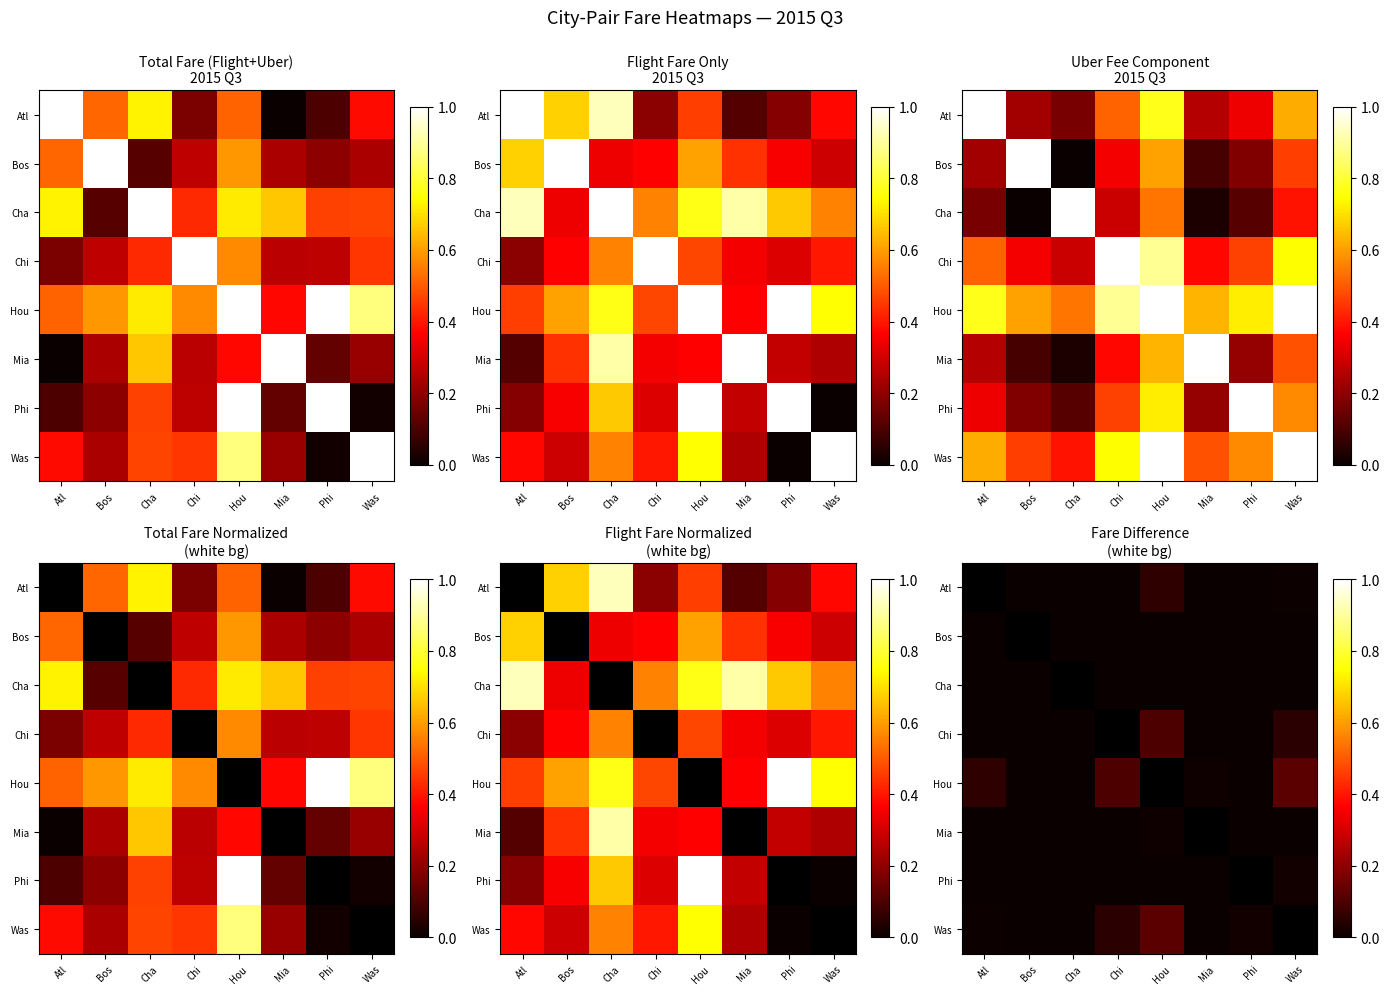

The Cha series shows 0.0 at Atl. True or false?

True